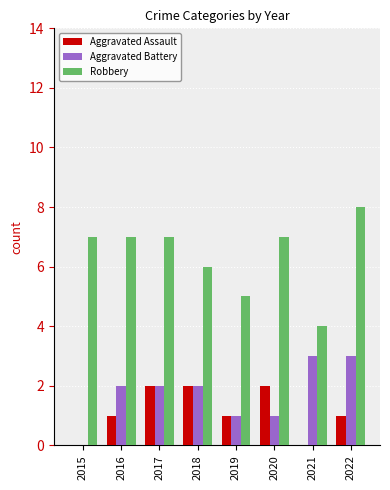

What is the sum of the Aggravated Assault values at 2017 and 2022?

3